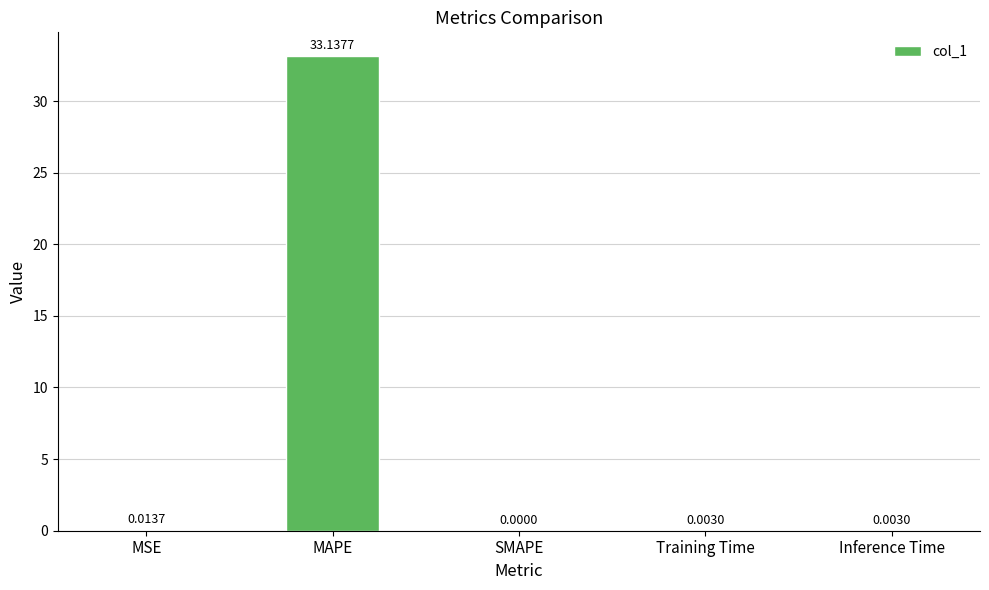

What is the greatest value displayed?

33.1